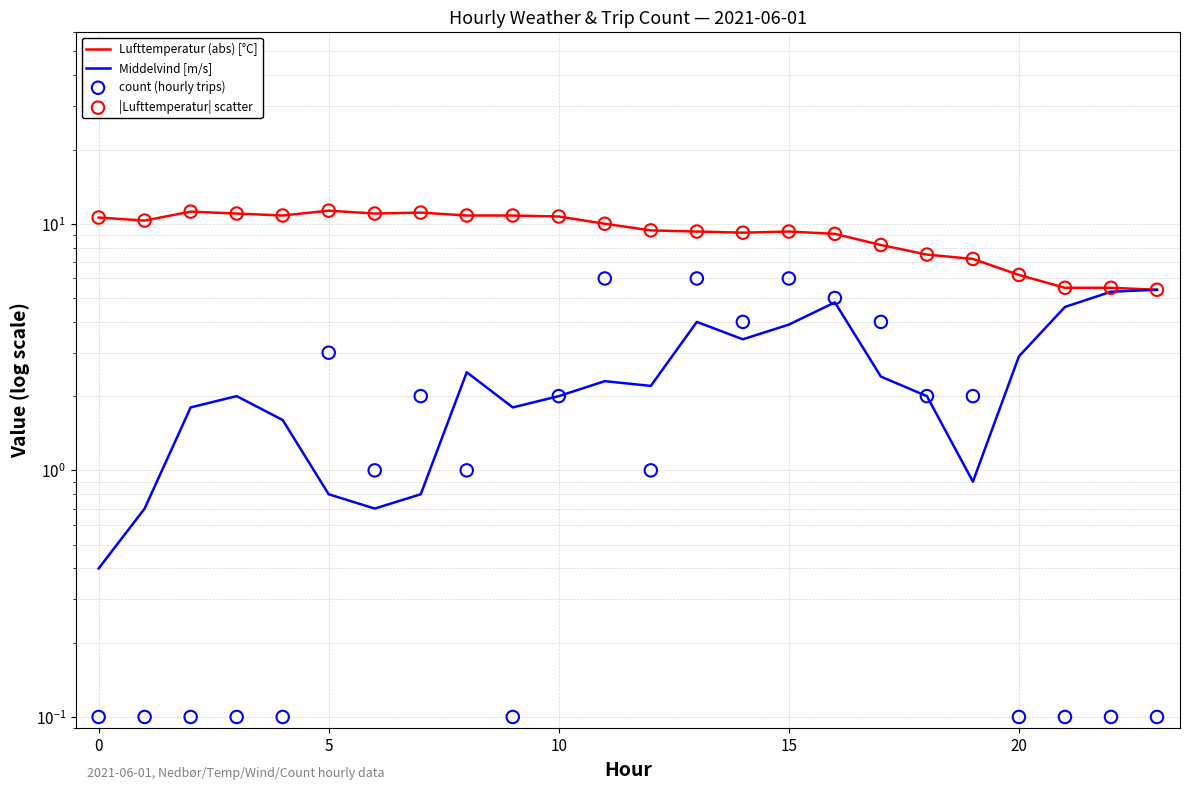

What are all the series names shown in the legend?

Lufttemperatur (abs) [°C], Middelvind [m/s], count (hourly trips), |Lufttemperatur| scatter